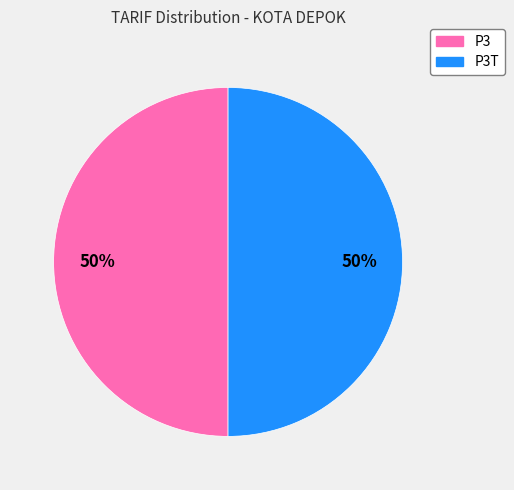

Count the number of slices in the pie.

2